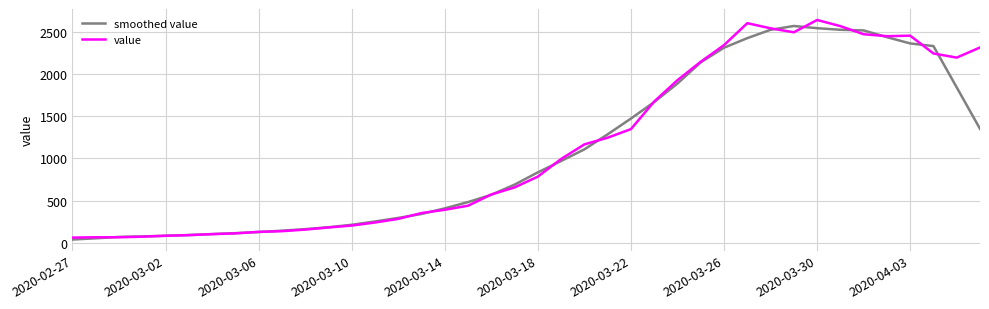

What is the lowest value of the value series?

61.0